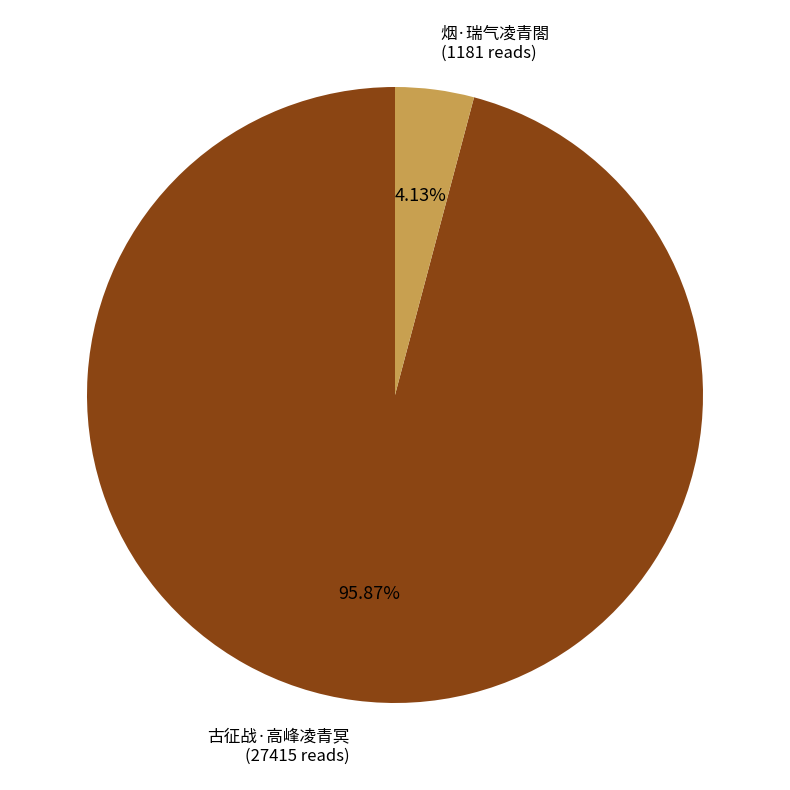

Is there any slice that represents more than half of the pie?

Yes